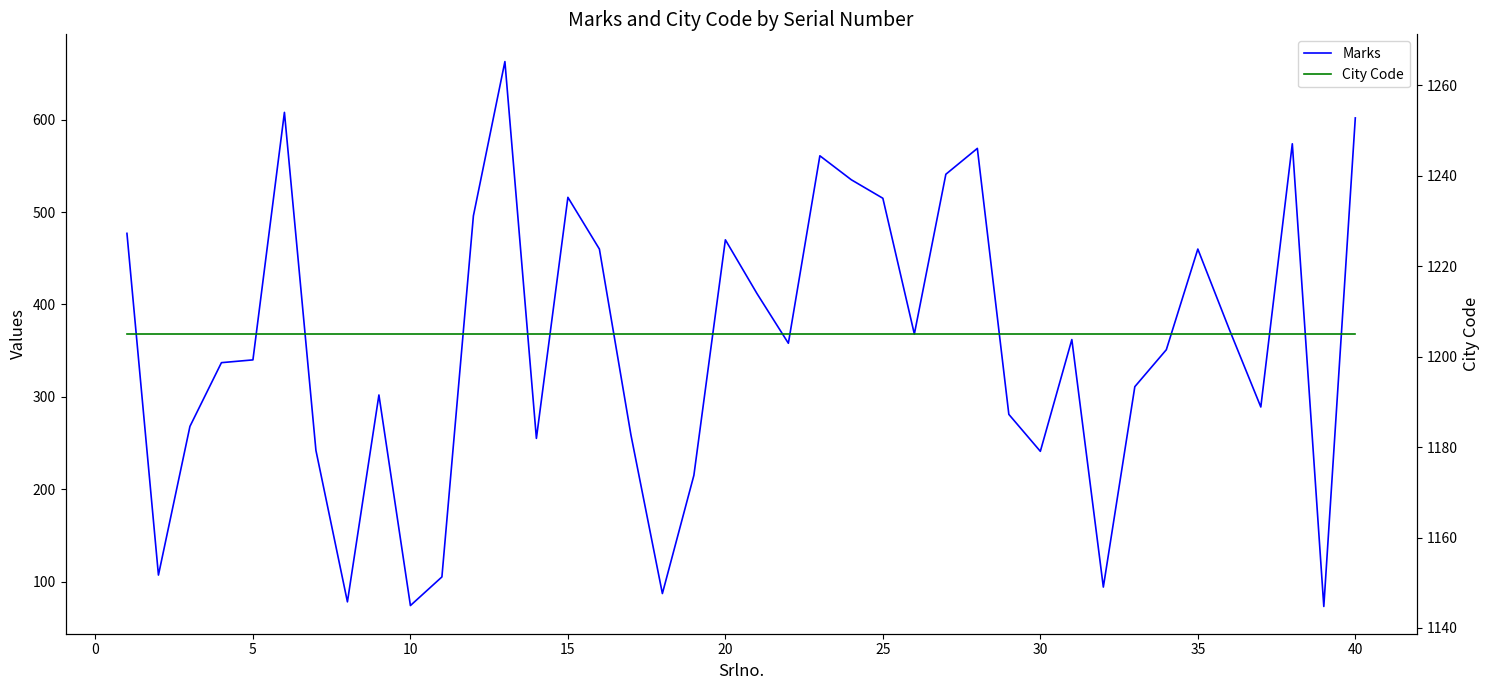

Rank the series at 40 from lowest to highest value.

Marks, City Code